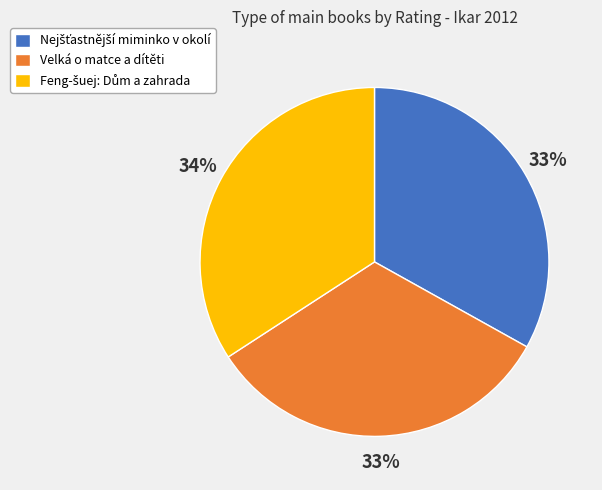

To the nearest percent, what is the average slice percentage?

33%